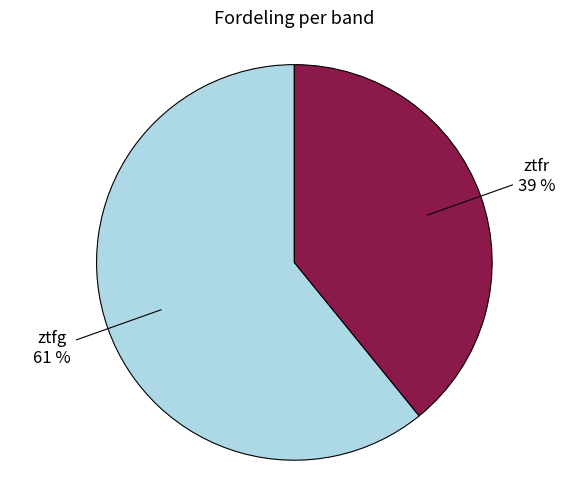

Combined, do ztfr and ztfg account for over 50%?

Yes